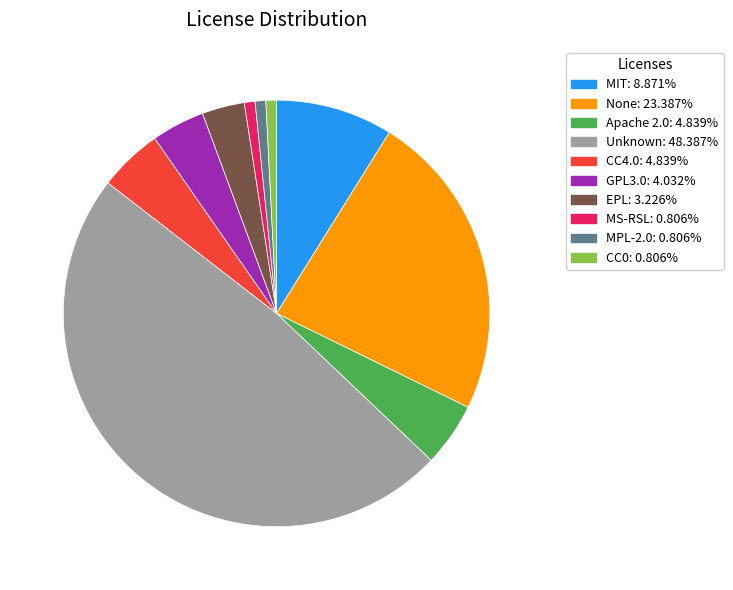

Is there a majority slice in this chart?

No